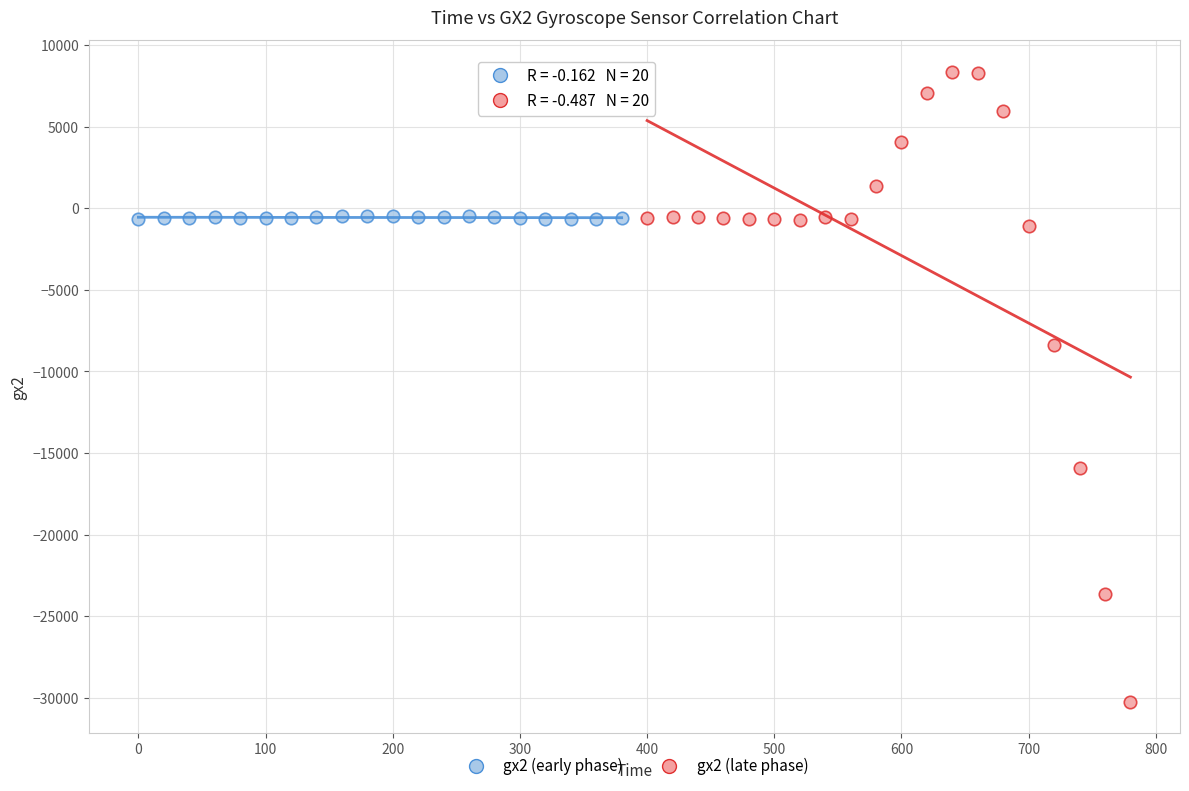

Which series contains the highest Y value?

gx2 (late phase)